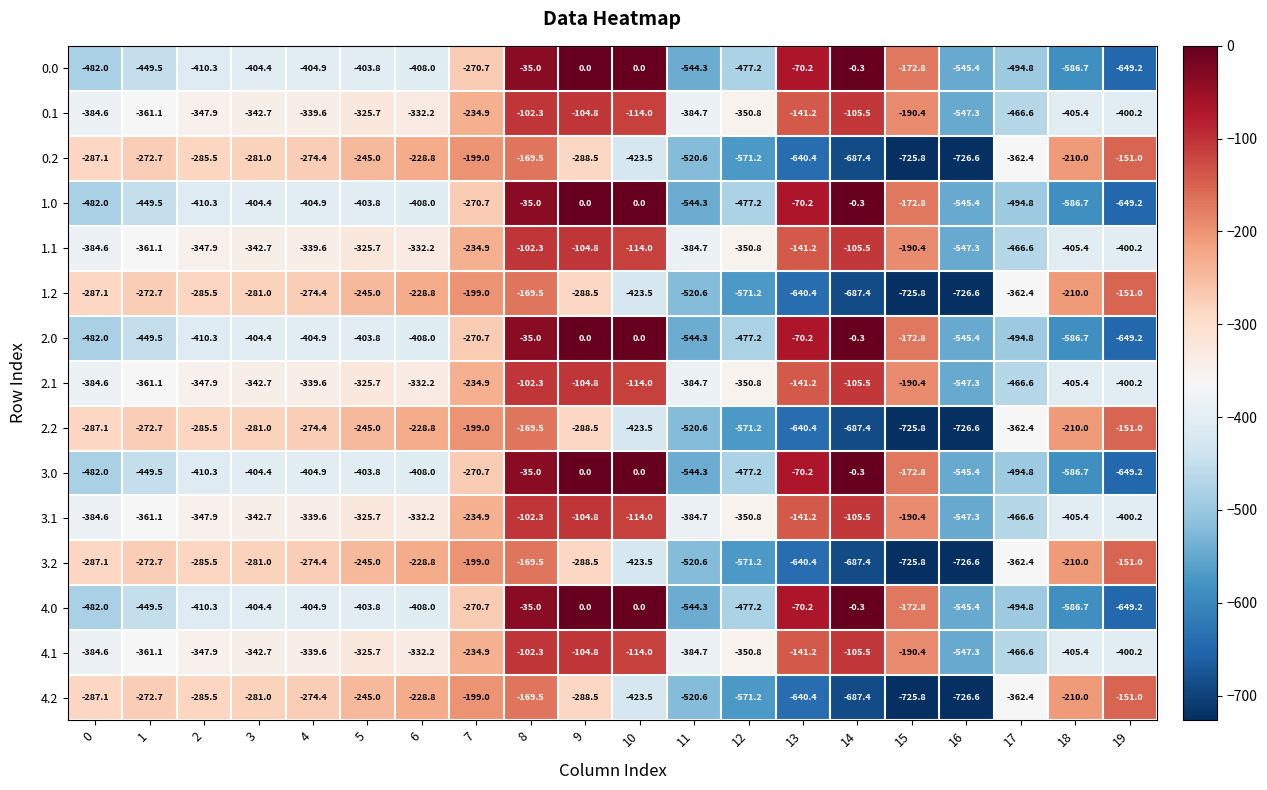

Is it true that 0.2 equals -416.3 at 15?

False